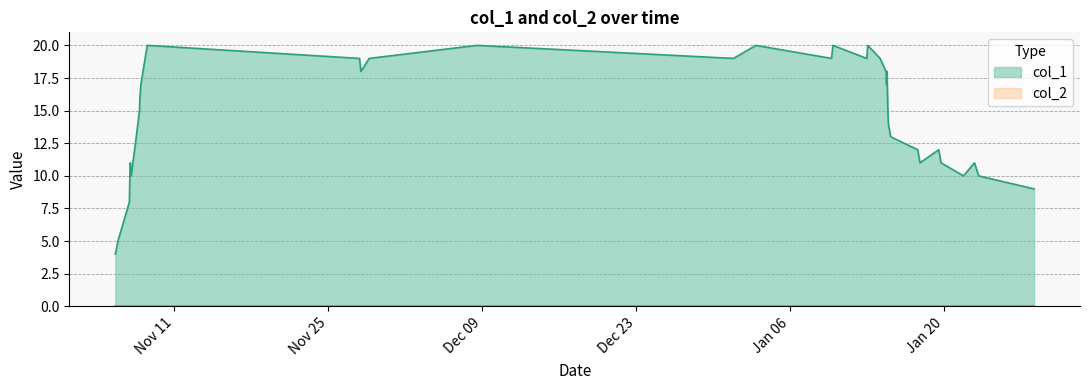

Which series has the widest spread of values?

col_1